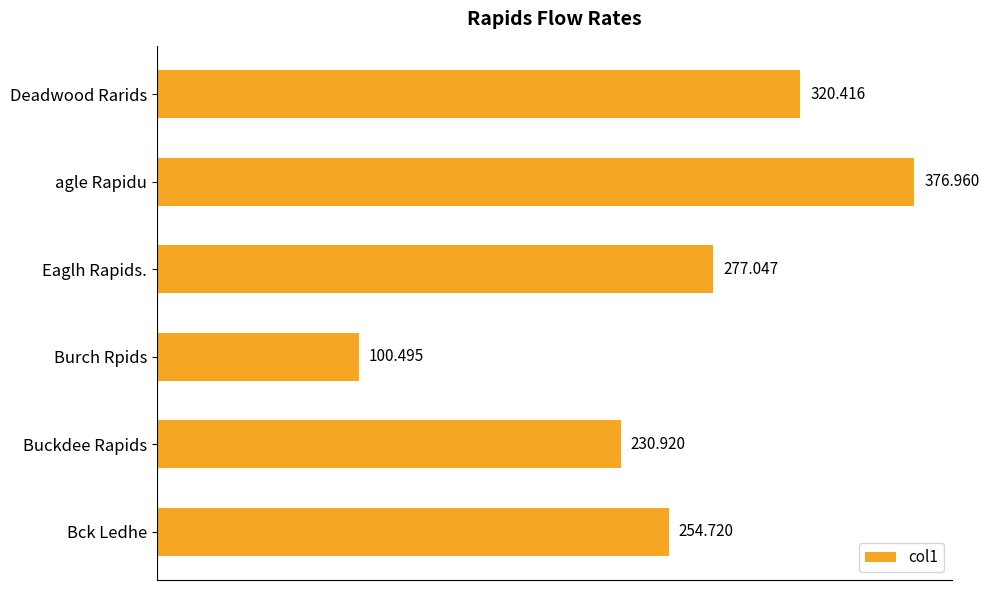

What is the difference between the maximum and minimum values?

276.5